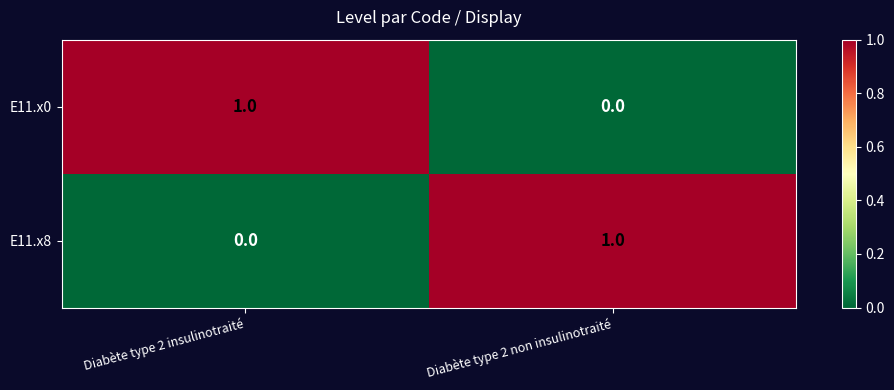

Which category has the lowest value in the E11.x8 series?

Diabète type 2 insulinotraité